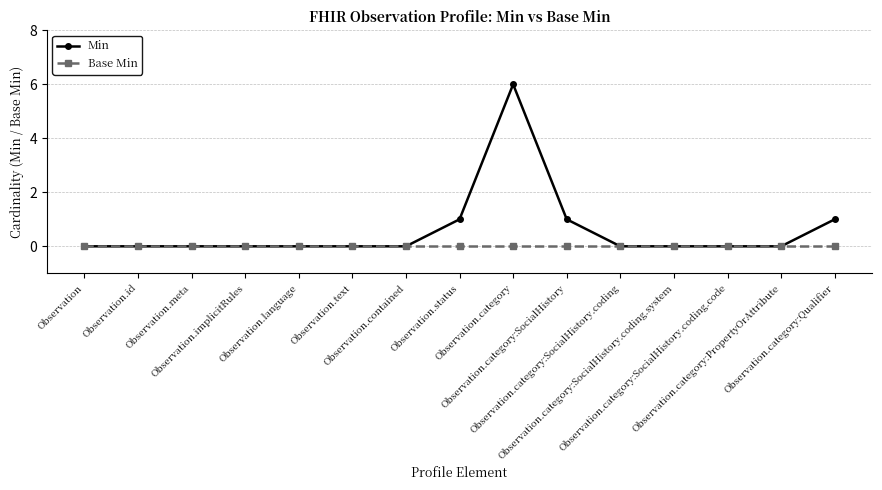

Which series has the largest range (max minus min)?

Min